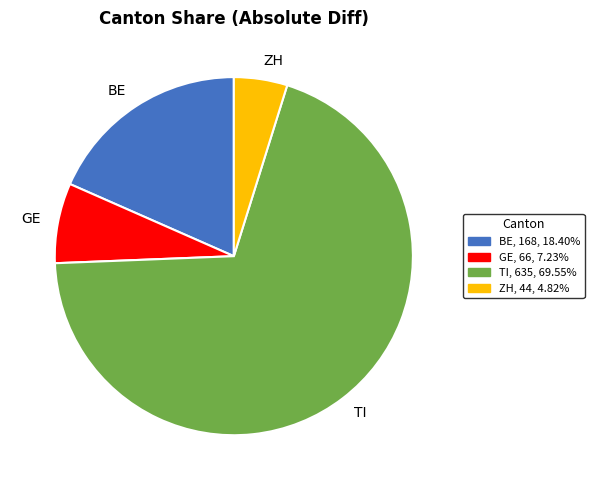

What is the ratio of the value at GE to the value at BE?

0.4